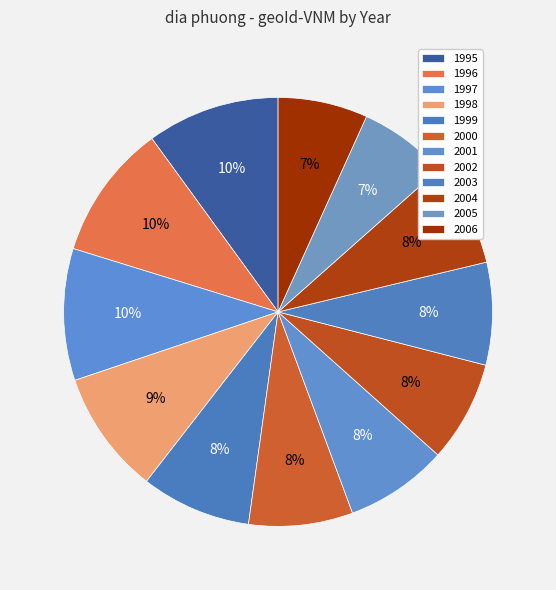

Is it true that 2004 is 20% of the pie?

False